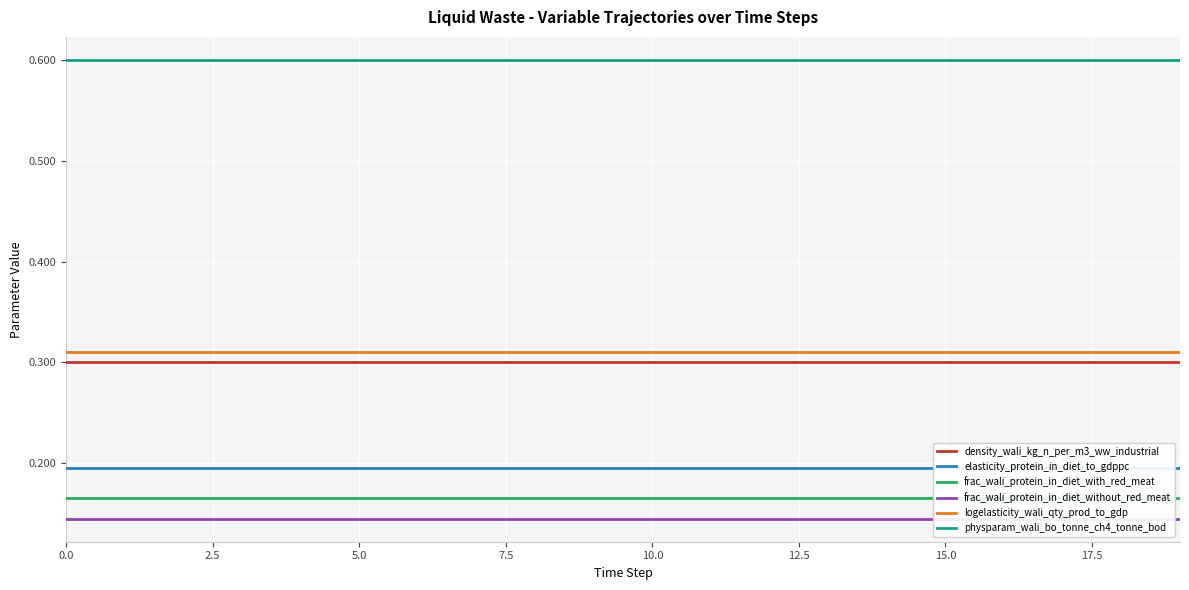

What is the maximum value for physparam_wali_bo_tonne_ch4_tonne_bod?

0.6